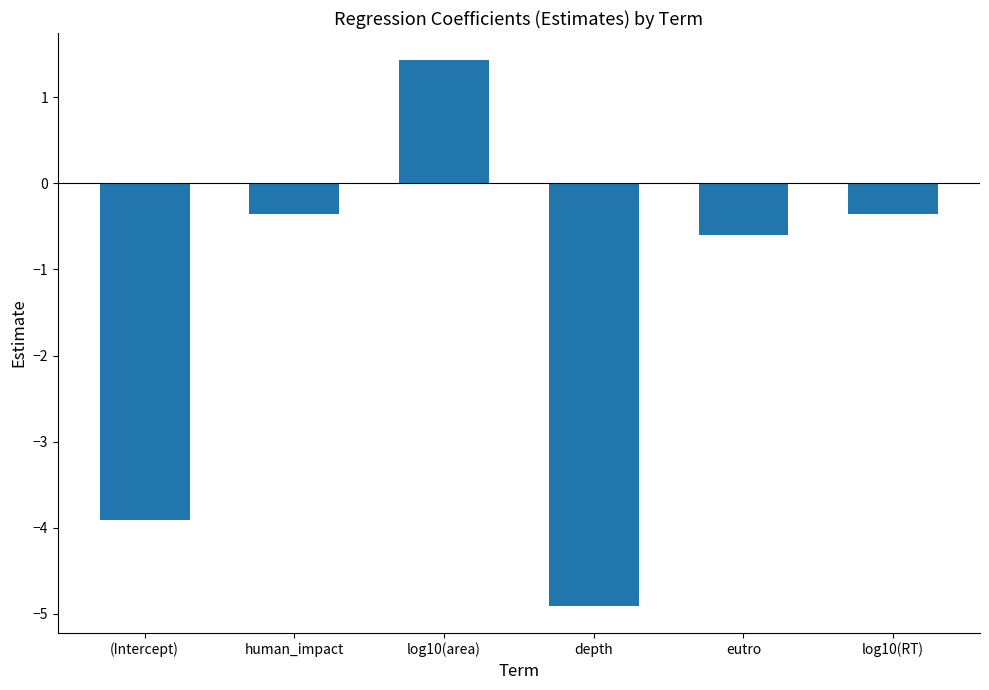

Reading right to left, transcribe all the data shown in this chart.

log10(RT)=-0.4	eutro=-0.6	depth=-4.9	log10(area)=1.4	human_impact=-0.4	(Intercept)=-3.9